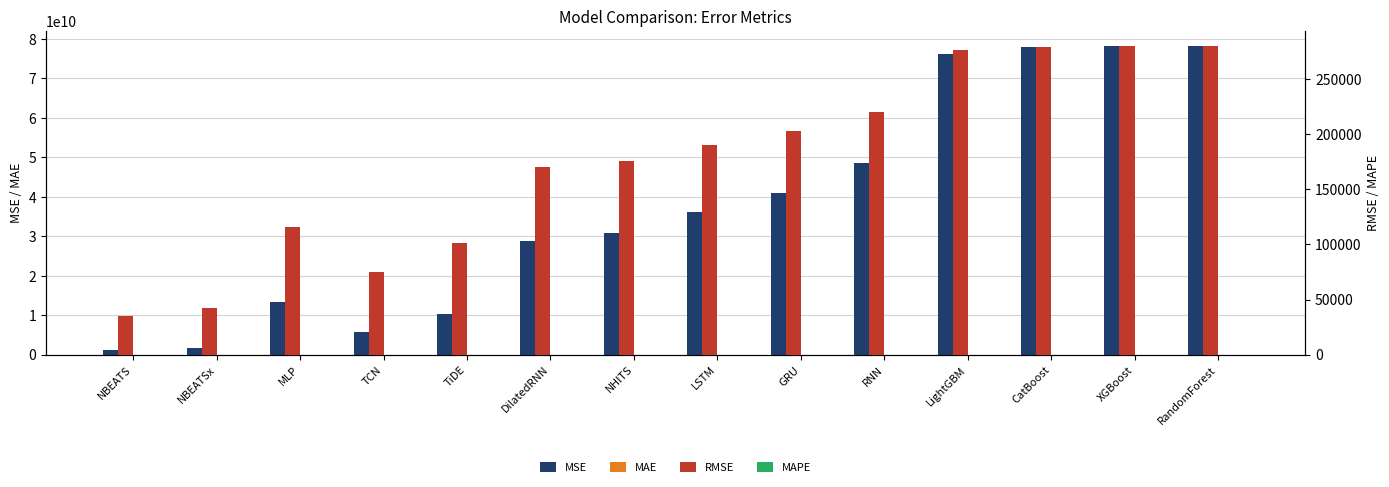

What is the difference between the RMSE values at MLP and RNN?

104510.2